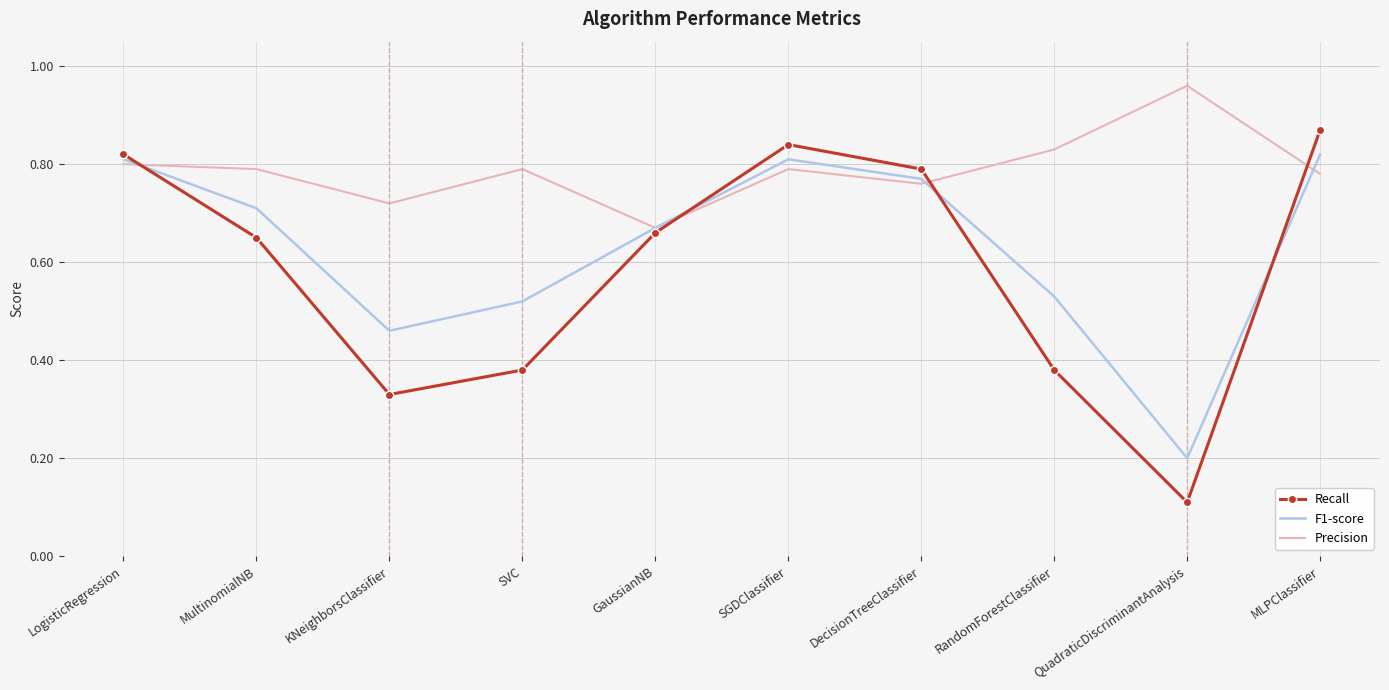

Which series has the largest range (max minus min)?

Recall